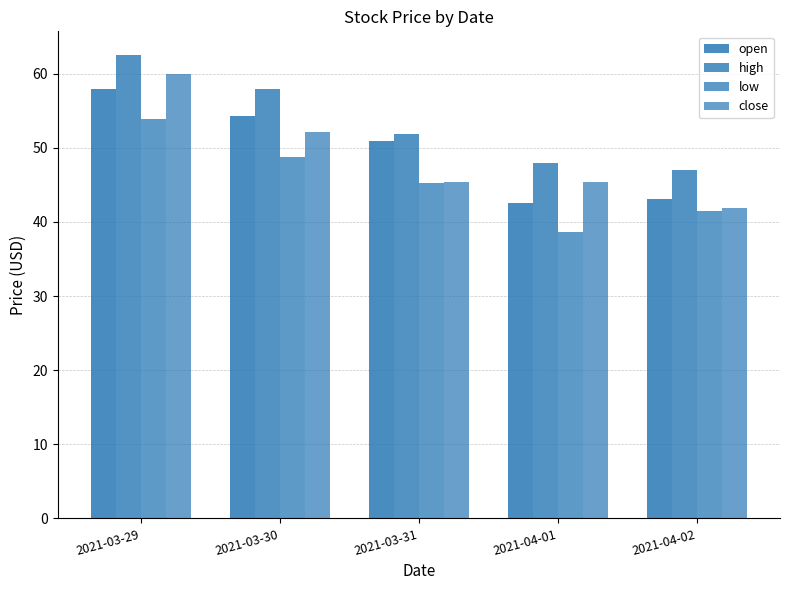

What is the average value of the open series?

49.8